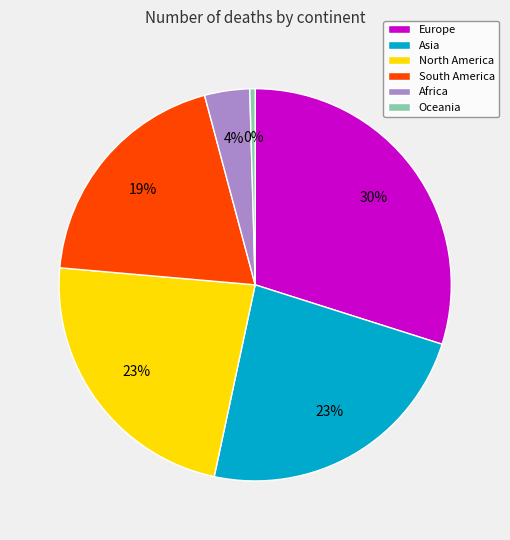

Does South America account for over 50% of the chart?

No